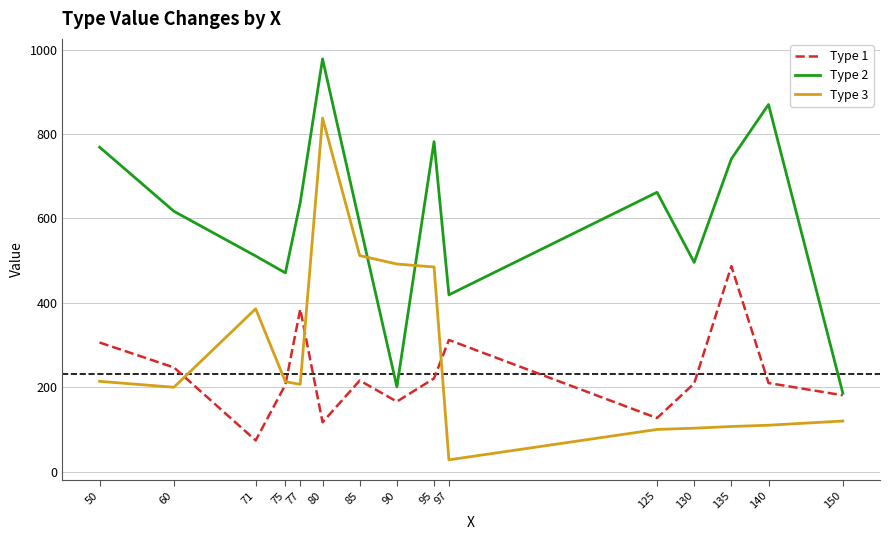

Which series has the widest spread of values?

Type 3